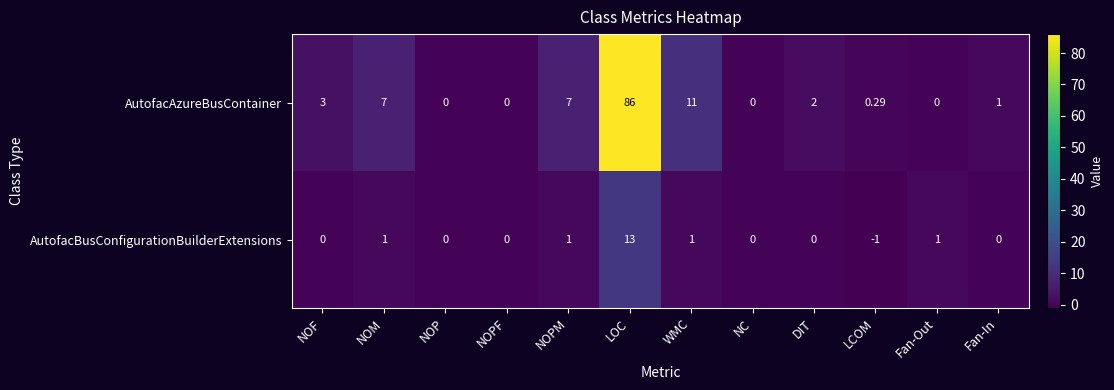

Which label corresponds to the largest value in the chart?

LOC